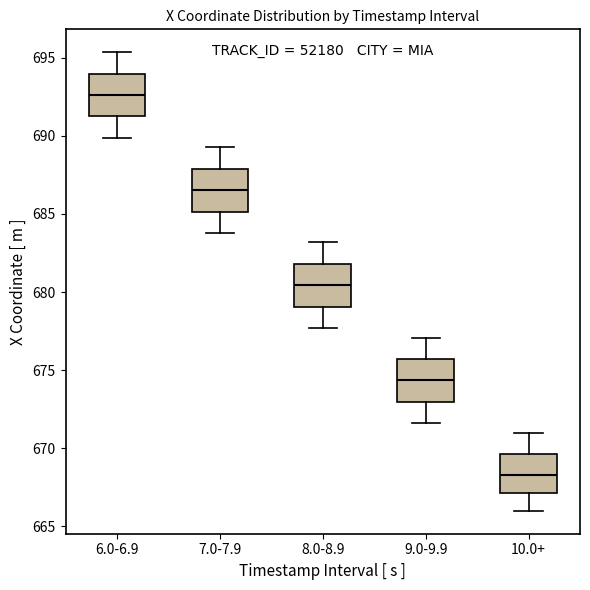

Which box's median line is the lowest?

10.0+